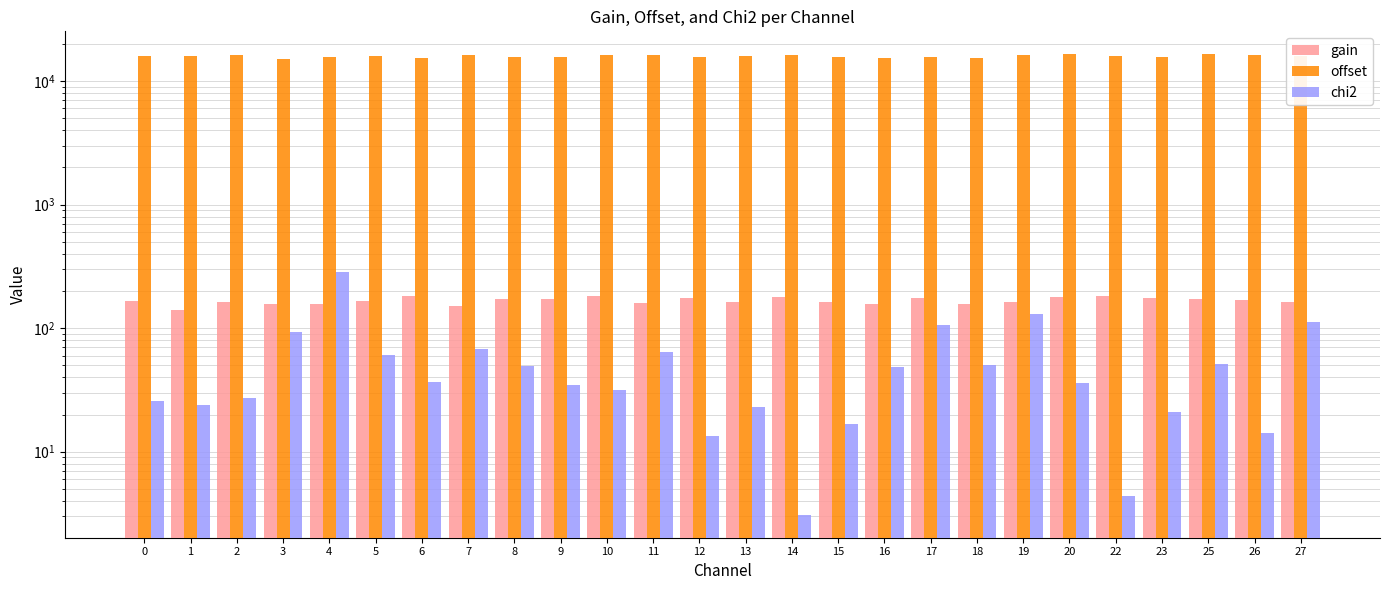

How many values in the chi2 series are below 36?

12